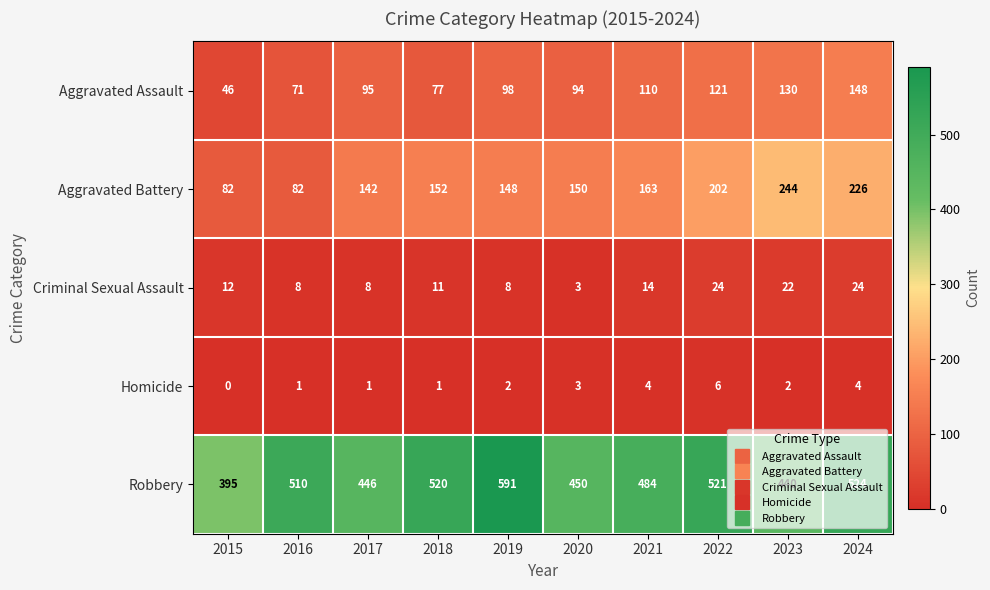

Count the number of categories in the chart.

10